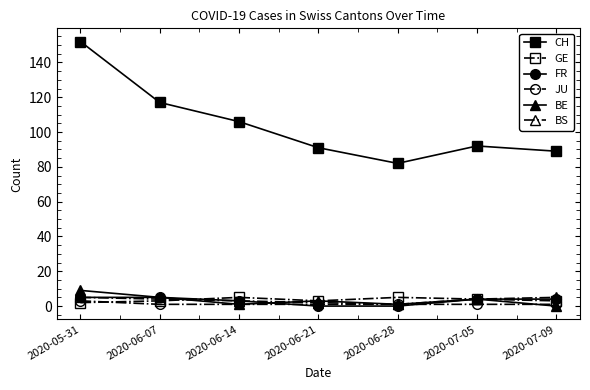

True or false: GE has more than 0 interior local peaks.

True